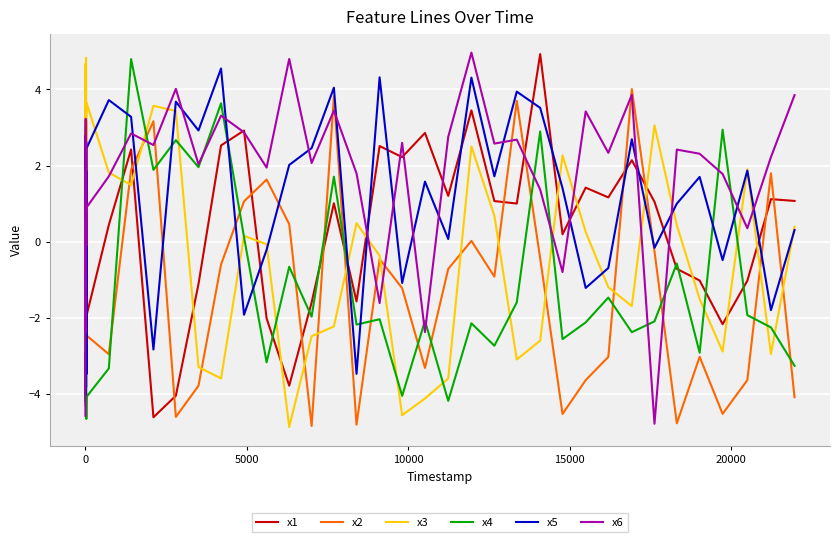

In x3, how many points are higher than both neighbors (excluding endpoints)?

10